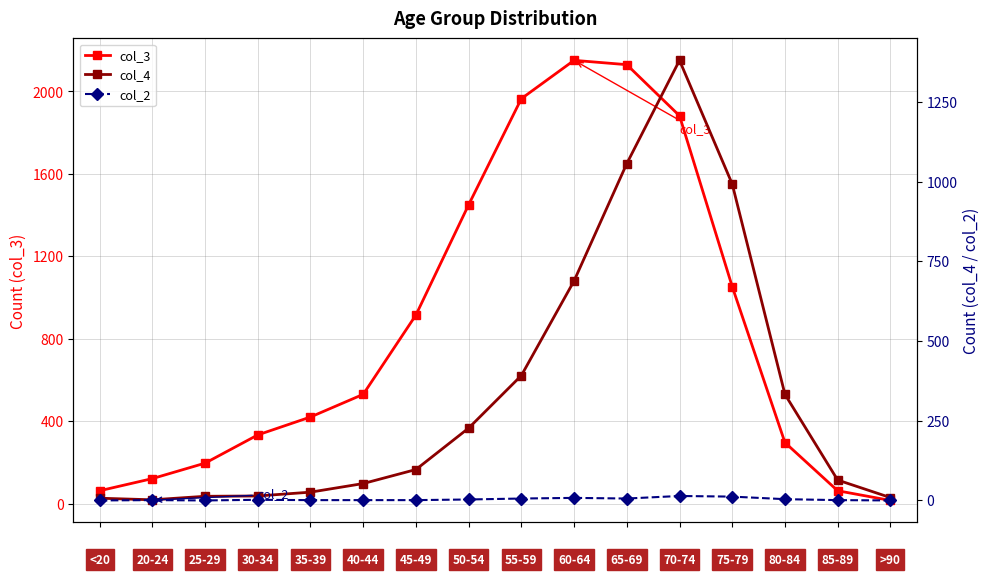

What is the value of the col_3 point at the 2nd from the left?

121